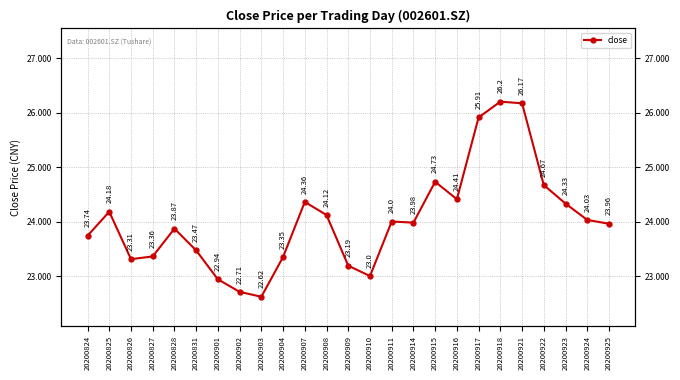

What is the value of the 2nd point from the left?

24.2